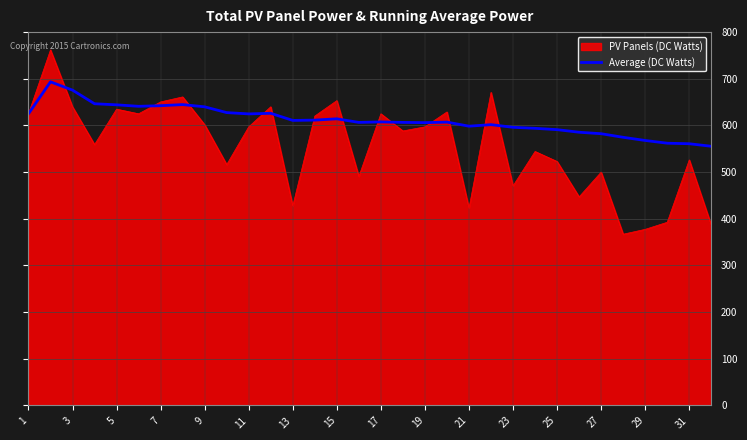

Which series has the largest total across all categories?

Average (DC Watts)